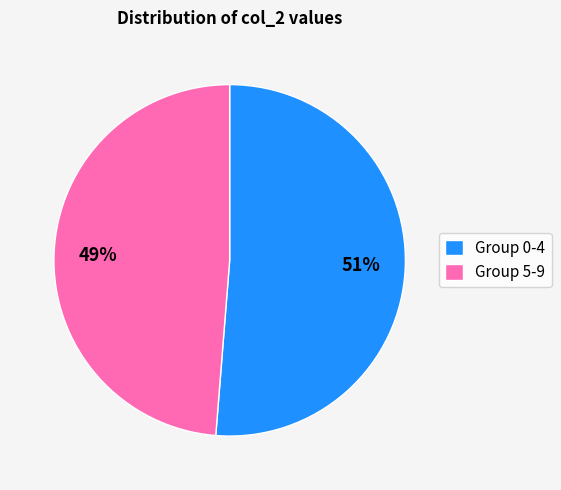

To the nearest percent, what percentage of the pie is Group 0-4?

51%